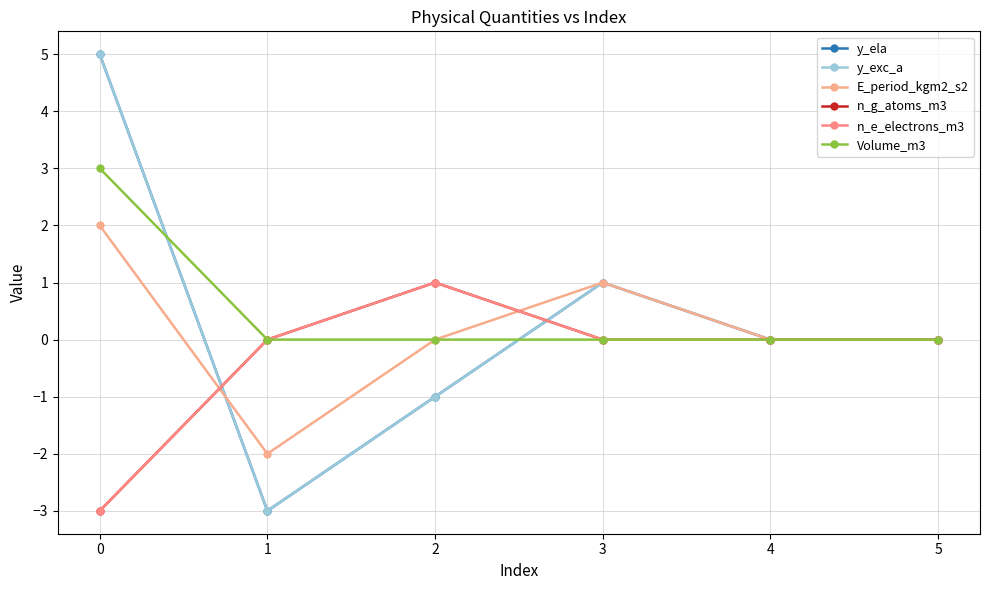

Does the chart have visible grid lines?

Yes